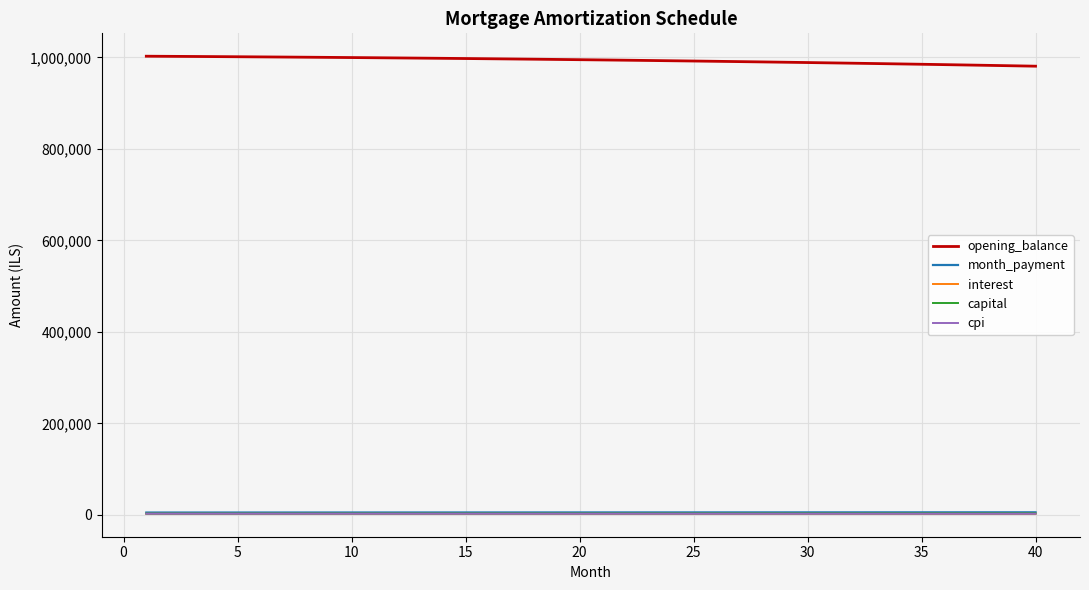

Does the chart display data point markers on the line(s)?

No